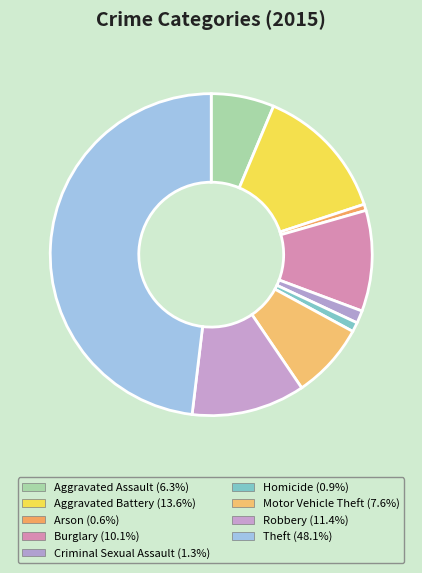

Count the number of slices in the pie.

9